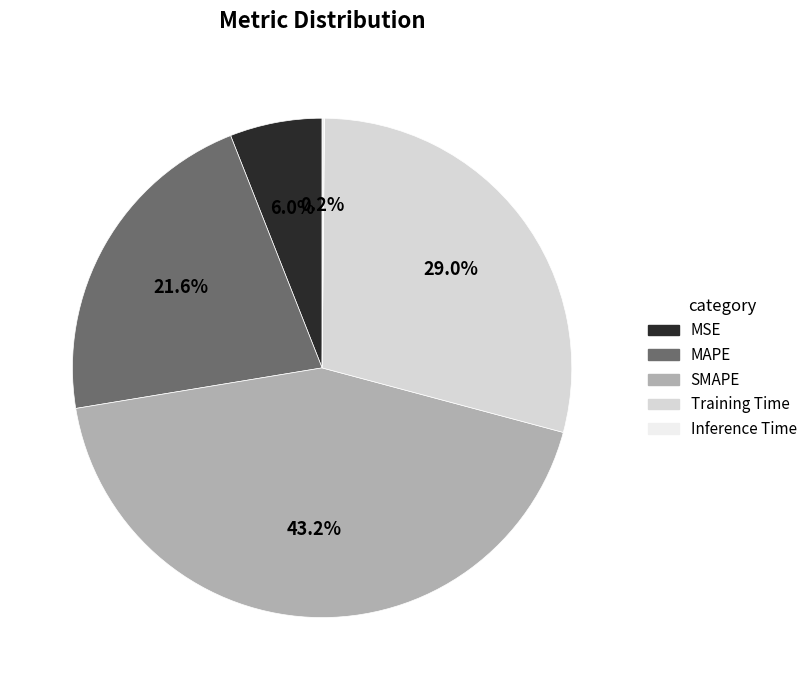

To the nearest percent, what is the combined percentage of SMAPE and MSE?

49%